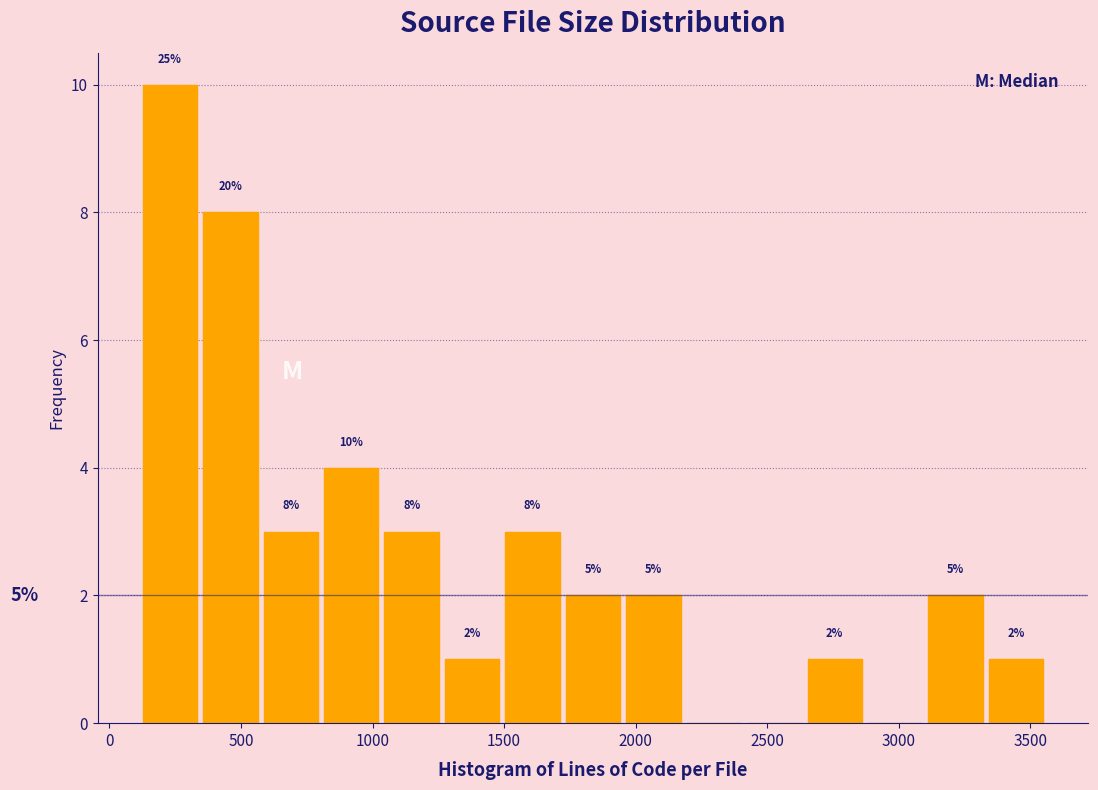

Which range on the x-axis has the tallest bar?

100 to 350